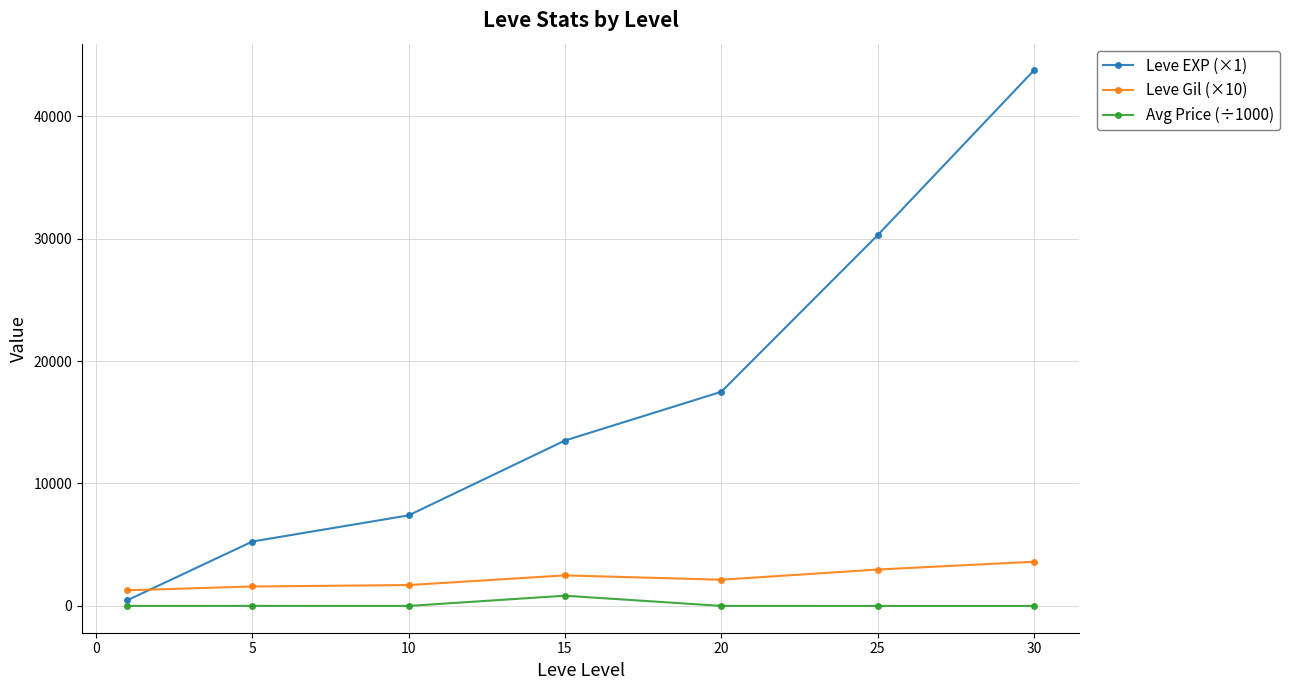

At how many categories does at least one series exceed 29827?

2